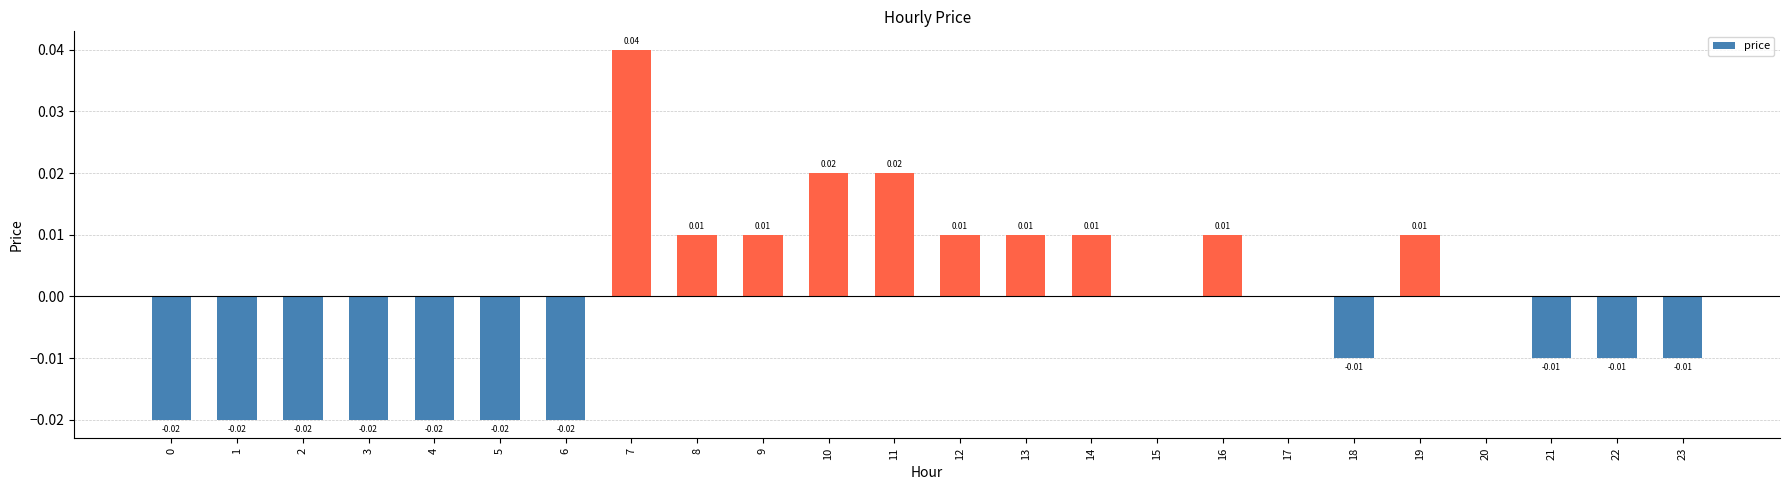

At which label is the value closest to 0?

15